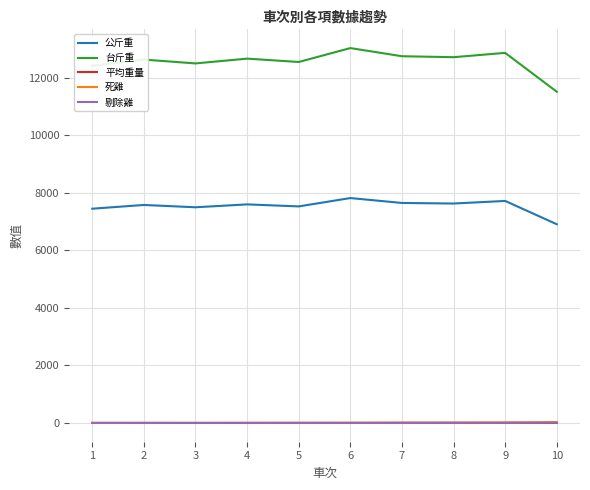

Is this an area chart (filled region under the line)?

No